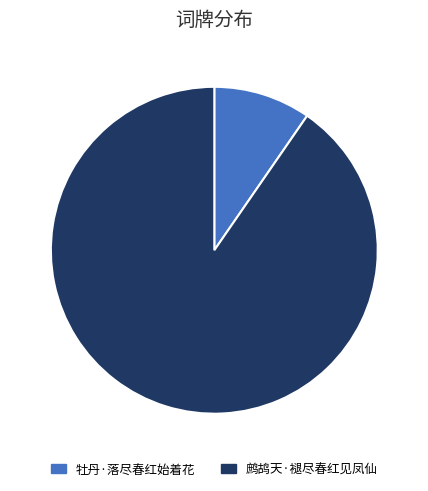

How many segments does this pie chart have?

2